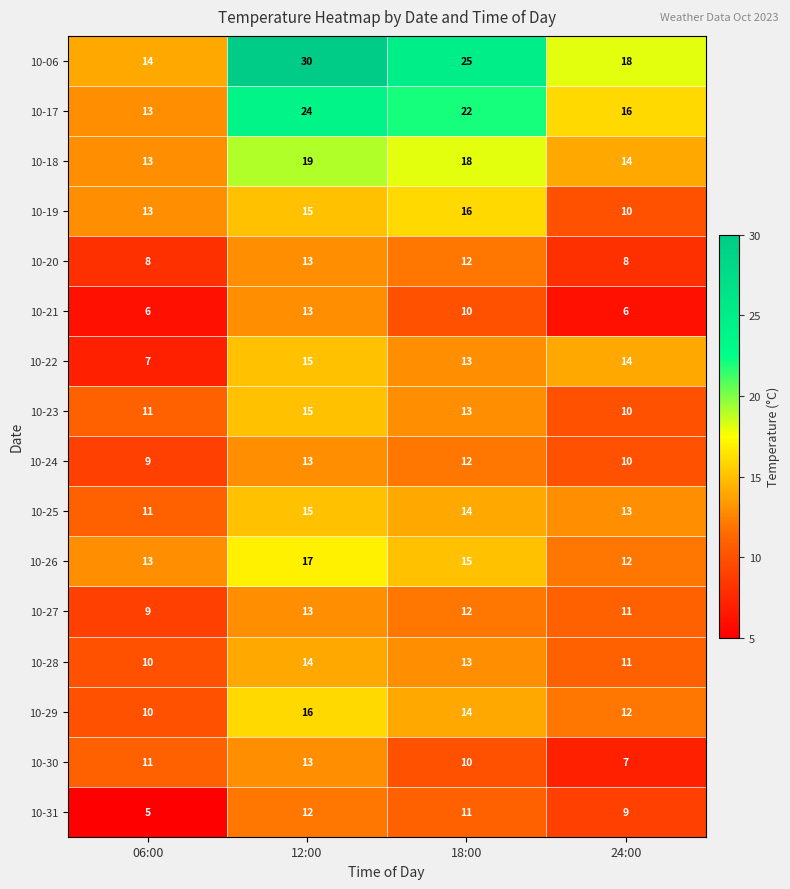

Which series has the largest range (max minus min)?

10-06